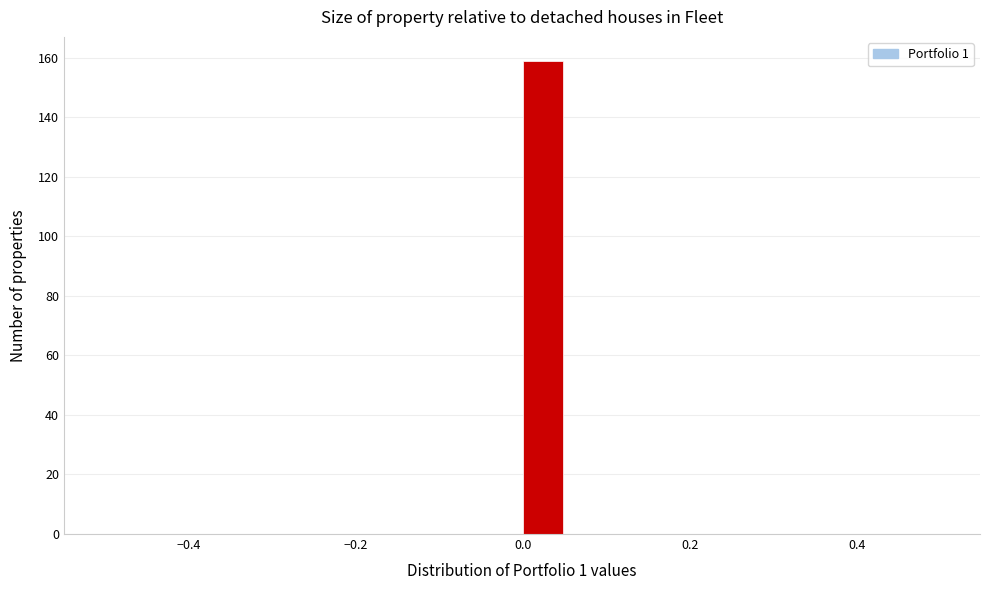

Read against the x-axis, roughly where is the centre of the tallest bar?

0.02